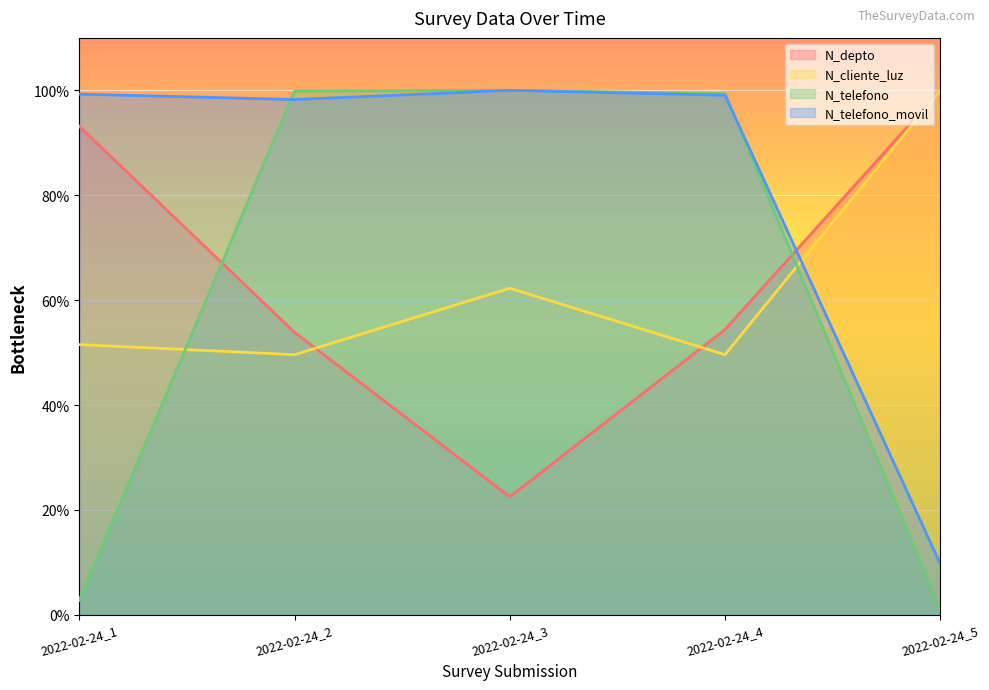

Is it true that N_depto equals 73.9 at 2022-02-24_2?

False